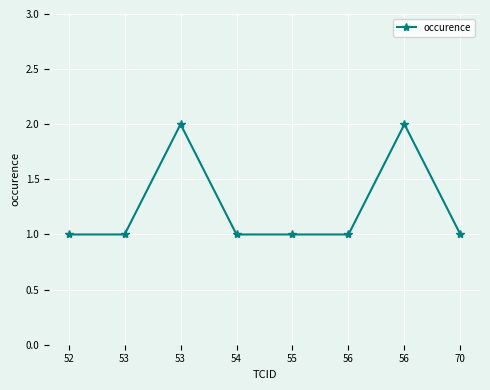

What is the maximum value shown in the chart?

2